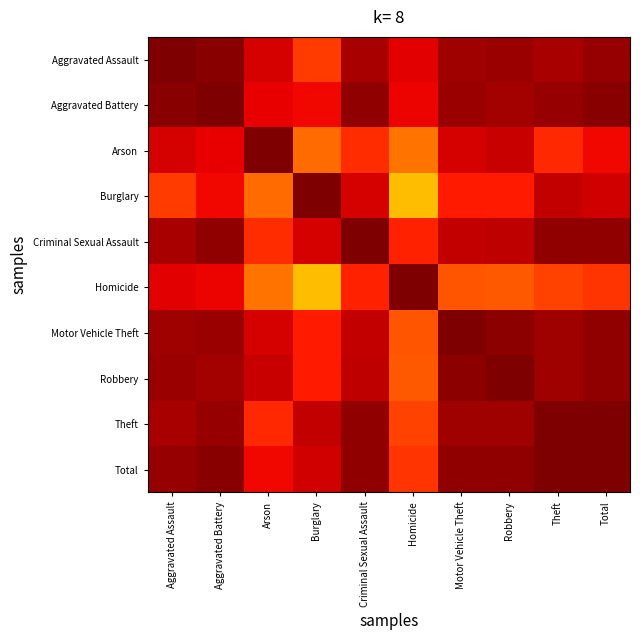

Reading left to right, what are all the values shown in this chart?

Aggravated Assault: Aggravated Assault=1.0	Aggravated Battery=1.0	Arson=0.9	Burglary=0.8	Criminal Sexual Assault=1.0	Homicide=0.9	Motor Vehicle Theft=1.0	Robbery=1.0	Theft=1.0	Total=1.0
Aggravated Battery: Aggravated Assault=1.0	Aggravated Battery=1.0	Arson=0.9	Burglary=0.9	Criminal Sexual Assault=1.0	Homicide=0.9	Motor Vehicle Theft=1.0	Robbery=1.0	Theft=1.0	Total=1.0
Arson: Aggravated Assault=0.9	Aggravated Battery=0.9	Arson=1.0	Burglary=0.8	Criminal Sexual Assault=0.9	Homicide=0.8	Motor Vehicle Theft=0.9	Robbery=0.9	Theft=0.9	Total=0.9
Burglary: Aggravated Assault=0.8	Aggravated Battery=0.9	Arson=0.8	Burglary=1.0	Criminal Sexual Assault=0.9	Homicide=0.7	Motor Vehicle Theft=0.9	Robbery=0.9	Theft=0.9	Total=0.9
Criminal Sexual Assault: Aggravated Assault=1.0	Aggravated Battery=1.0	Arson=0.9	Burglary=0.9	Criminal Sexual Assault=1.0	Homicide=0.9	Motor Vehicle Theft=0.9	Robbery=0.9	Theft=1.0	Total=1.0
Homicide: Aggravated Assault=0.9	Aggravated Battery=0.9	Arson=0.8	Burglary=0.7	Criminal Sexual Assault=0.9	Homicide=1.0	Motor Vehicle Theft=0.8	Robbery=0.8	Theft=0.8	Total=0.9
Motor Vehicle Theft: Aggravated Assault=1.0	Aggravated Battery=1.0	Arson=0.9	Burglary=0.9	Criminal Sexual Assault=0.9	Homicide=0.8	Motor Vehicle Theft=1.0	Robbery=1.0	Theft=1.0	Total=1.0
Robbery: Aggravated Assault=1.0	Aggravated Battery=1.0	Arson=0.9	Burglary=0.9	Criminal Sexual Assault=0.9	Homicide=0.8	Motor Vehicle Theft=1.0	Robbery=1.0	Theft=1.0	Total=1.0
Theft: Aggravated Assault=1.0	Aggravated Battery=1.0	Arson=0.9	Burglary=0.9	Criminal Sexual Assault=1.0	Homicide=0.8	Motor Vehicle Theft=1.0	Robbery=1.0	Theft=1.0	Total=1.0
Total: Aggravated Assault=1.0	Aggravated Battery=1.0	Arson=0.9	Burglary=0.9	Criminal Sexual Assault=1.0	Homicide=0.9	Motor Vehicle Theft=1.0	Robbery=1.0	Theft=1.0	Total=1.0